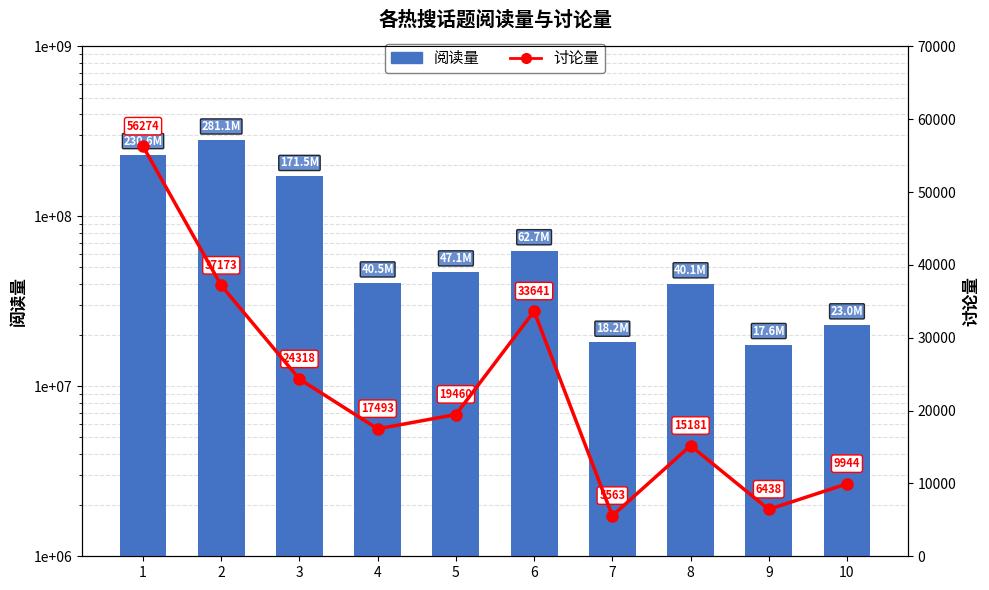

Reading right to left, extract all data points from this chart.

阅读量: 10=22980075	9=17599607	8=40058714	7=18162313	6=62693814	5=47083725	4=40542324	3=171542671	2=281126008	1=230644662
讨论量: 10=9944	9=6438	8=15181	7=5563	6=33641	5=19460	4=17493	3=24318	2=37173	1=56274